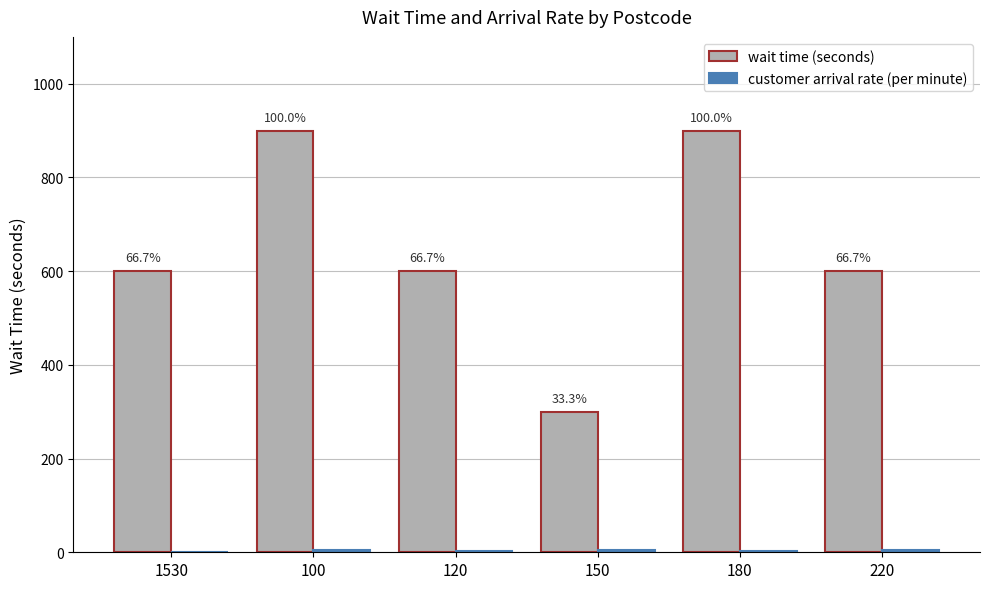

What is the label of the 5th bar from the right?

100